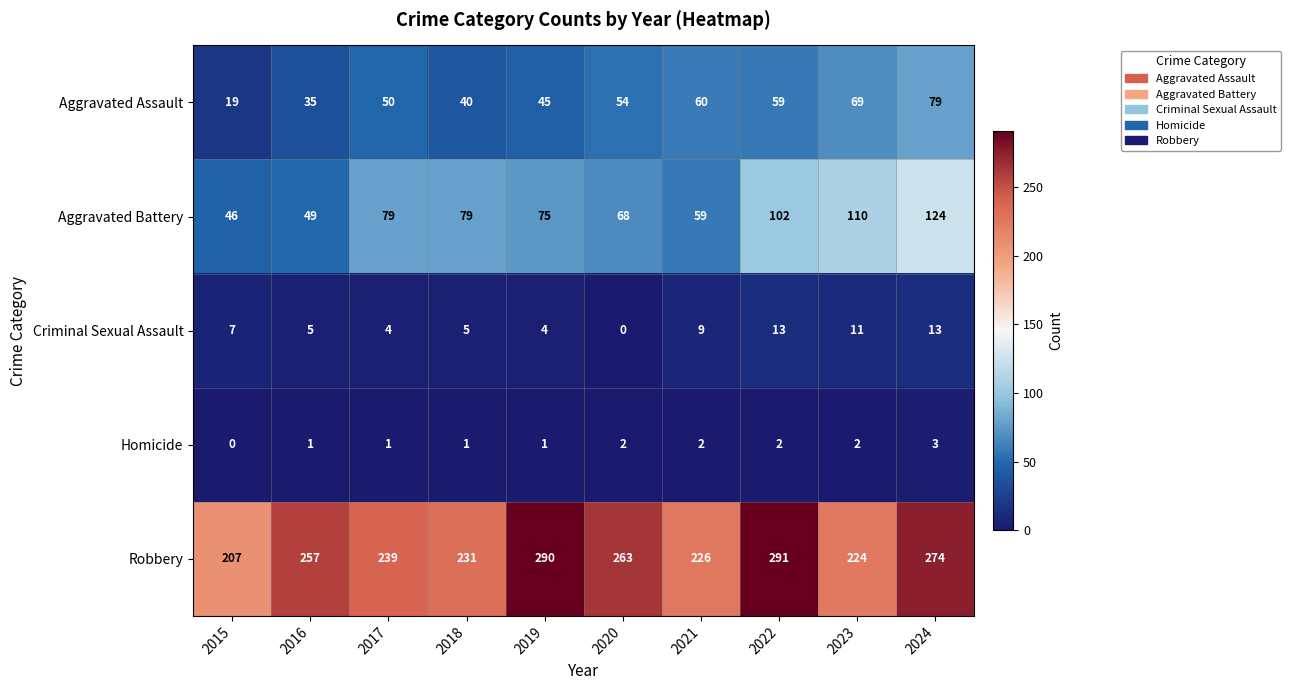

List the series in order of their peak value, lowest first.

Homicide, Criminal Sexual Assault, Aggravated Assault, Aggravated Battery, Robbery